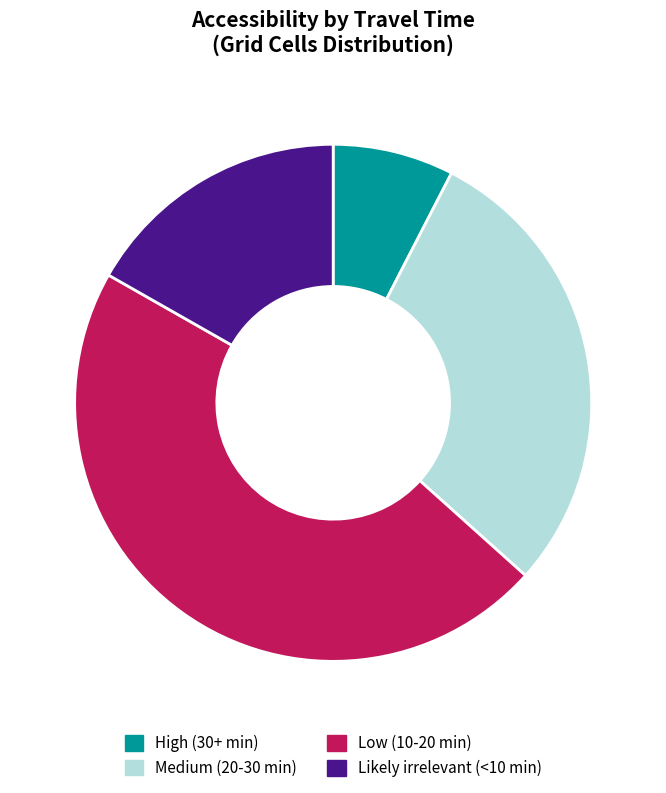

Count the number of slices in the pie.

4